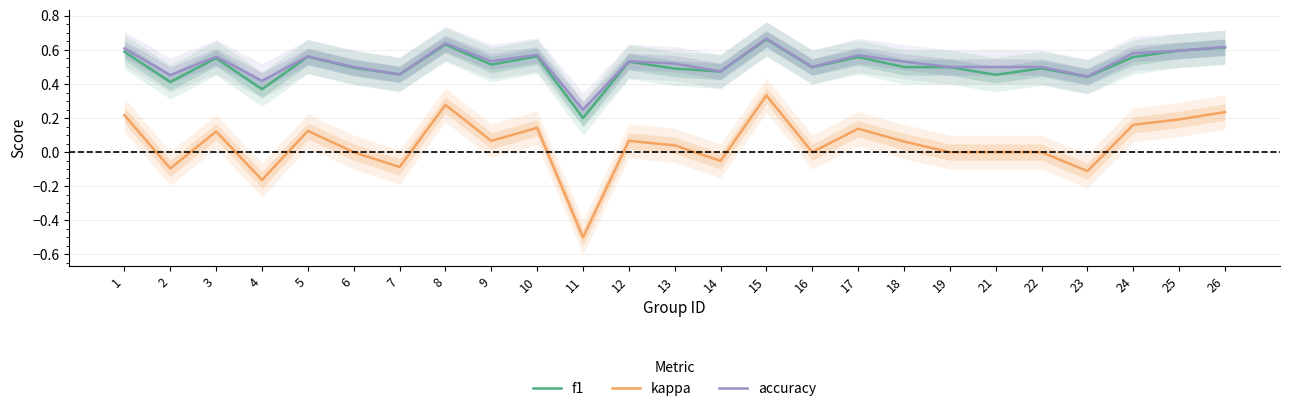

What is the sum of all accuracy values?

13.1